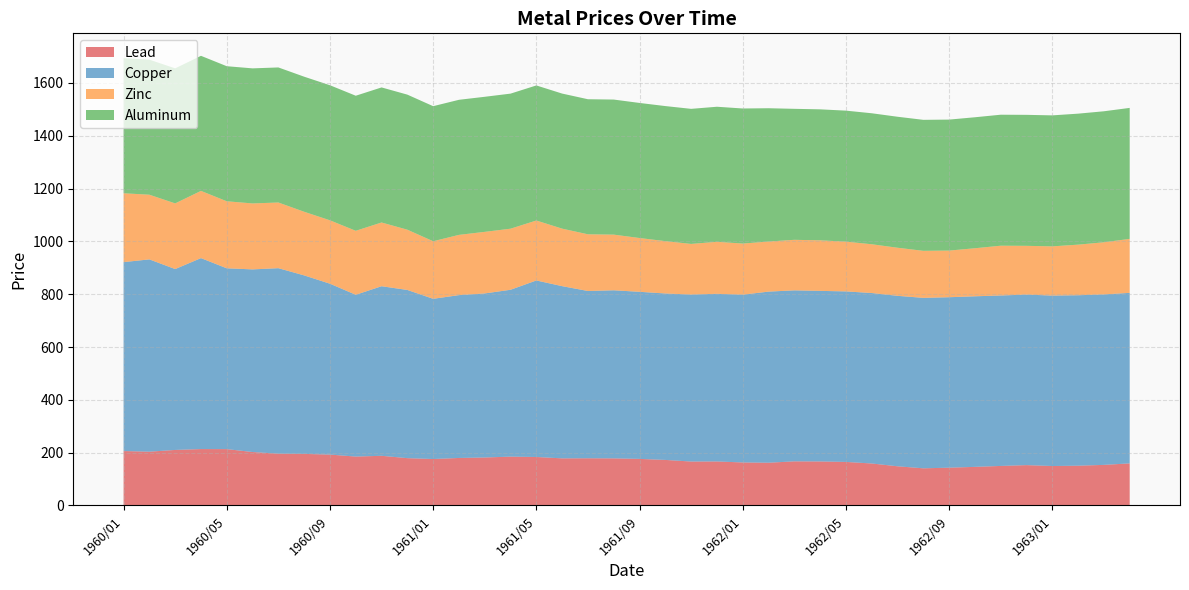

Reading left to right, what are all the values shown in this chart?

Lead: 206.1	203.7	210.3	213.6	213.4	202.4	196.2	195.3	192.7	185.2	188.1	179.2	175.9	179.9	181.7	185.0	183.6	178.4	178.8	178.4	176.4	172.5	166.4	166.7	162.9	161.9	167.1	166.7	164.9	159.0	148.4	140.7	143.1	146.2	149.7	152.8	149.4	150.6	153.7	159.4
Copper: 715.4	728.2	684.9	723.1	684.8	691.6	702.4	675.9	647.1	612.7	642.1	636.9	606.7	616.6	621.3	631.8	668.4	652.1	633.4	636.5	632.7	630.3	632.3	634.9	635.4	647.9	647.5	646.0	645.7	645.5	645.5	645.5	645.5	646.0	645.5	645.7	645.5	645.5	645.5	645.7
Zinc: 260.8	244.9	248.7	254.6	253.8	249.8	248.7	241.0	240.1	242.3	241.4	228.2	218.0	228.2	233.2	231.3	227.1	217.8	214.7	210.8	203.7	198.2	191.8	196.9	193.6	189.6	191.4	191.4	188.5	184.7	182.1	178.1	176.6	181.9	188.5	184.7	186.3	191.6	197.5	204.4
Aluminum: 511.5	511.5	511.5	511.5	511.5	511.5	511.5	511.5	511.5	511.5	511.5	511.5	511.5	511.5	511.5	511.5	511.5	511.5	511.5	511.5	511.5	511.5	511.5	511.5	511.5	504.9	496.0	496.0	496.0	496.0	496.0	496.0	496.0	496.0	496.0	496.0	496.0	496.0	496.0	496.0